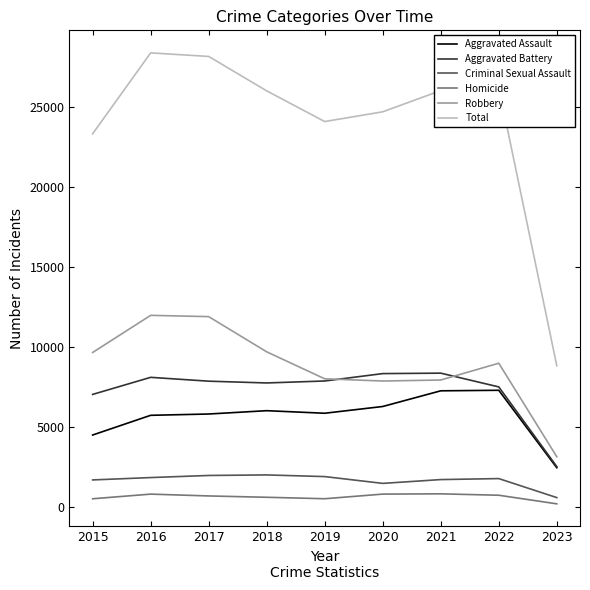

Which series has the largest total across all categories?

Total